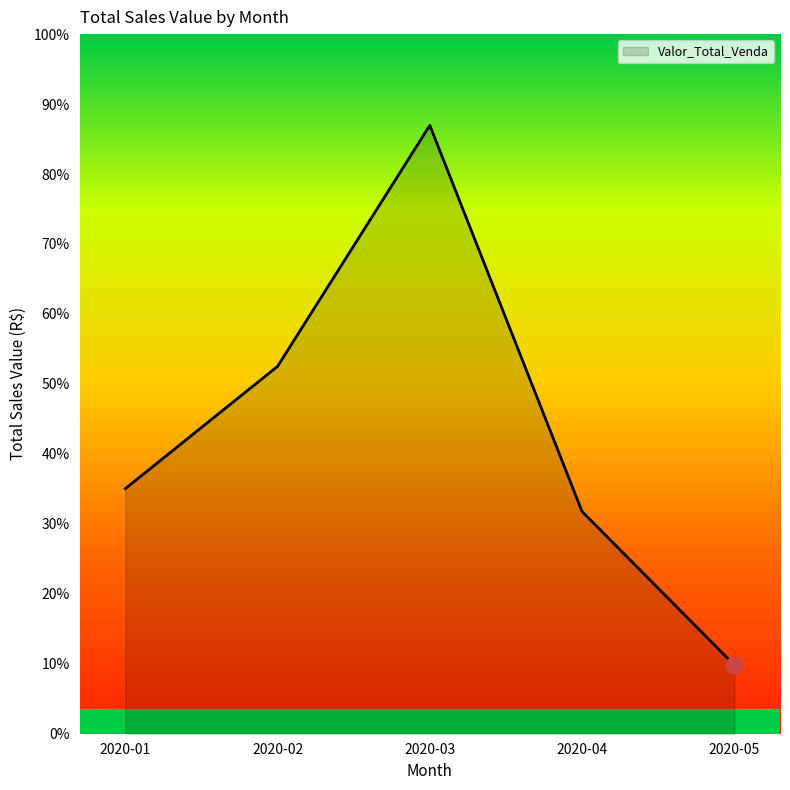

Read the value at 2020-03, to the nearest 10.

113890